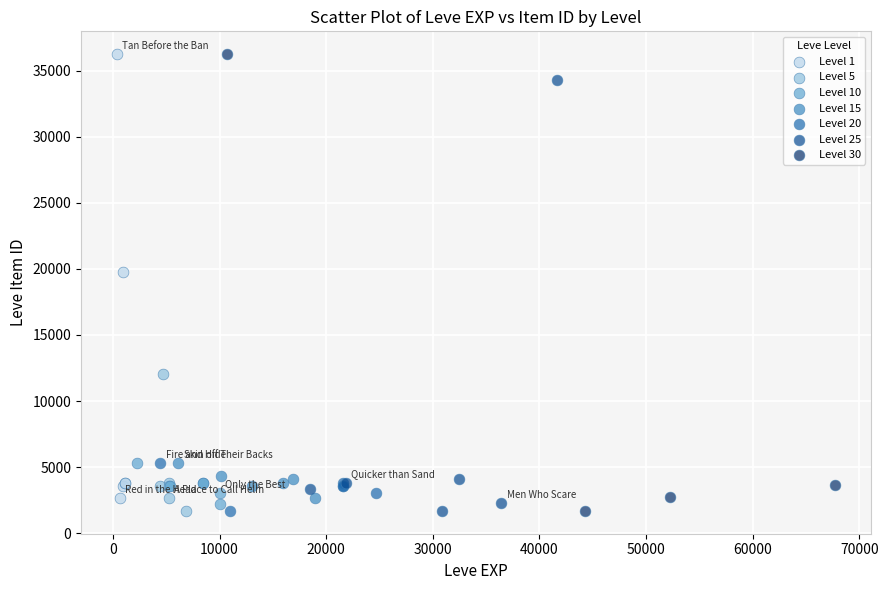

What are all the series names shown in the legend?

Level 1, Level 5, Level 10, Level 15, Level 20, Level 25, Level 30